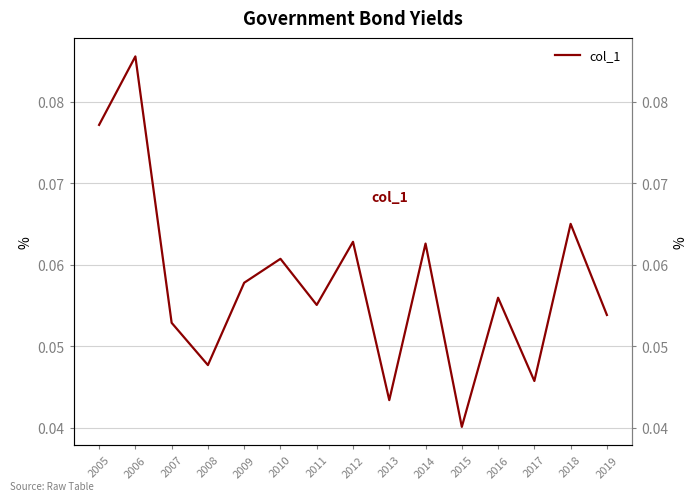

Reading left to right, what are all the values shown in this chart?

0.1	0.1	0.1	0.0	0.1	0.1	0.1	0.1	0.0	0.1	0.0	0.1	0.0	0.1	0.1